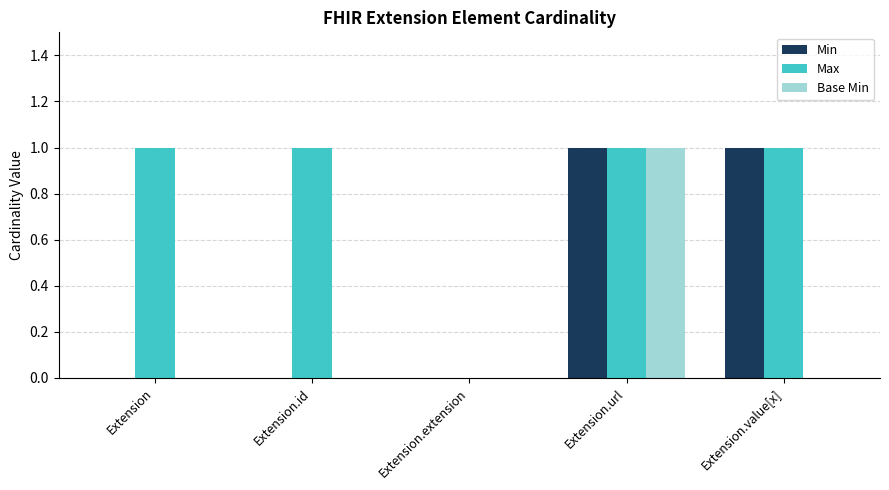

Which category has the highest value in the Base Min series?

Extension.url